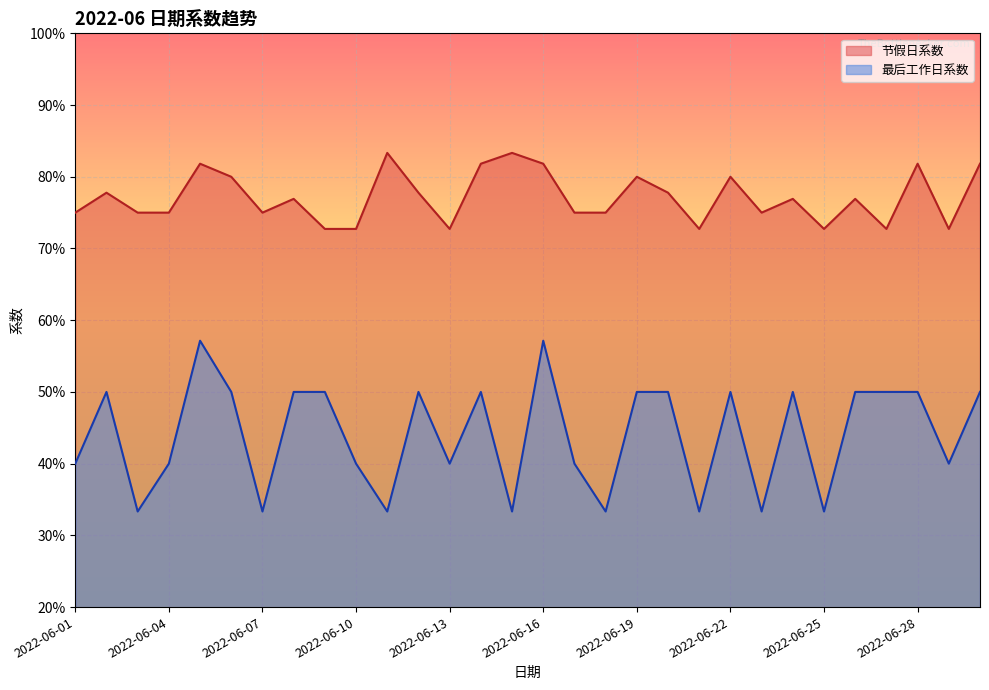

What is the difference between the maximum and minimum values in the 最后工作日系数 series?

23.8